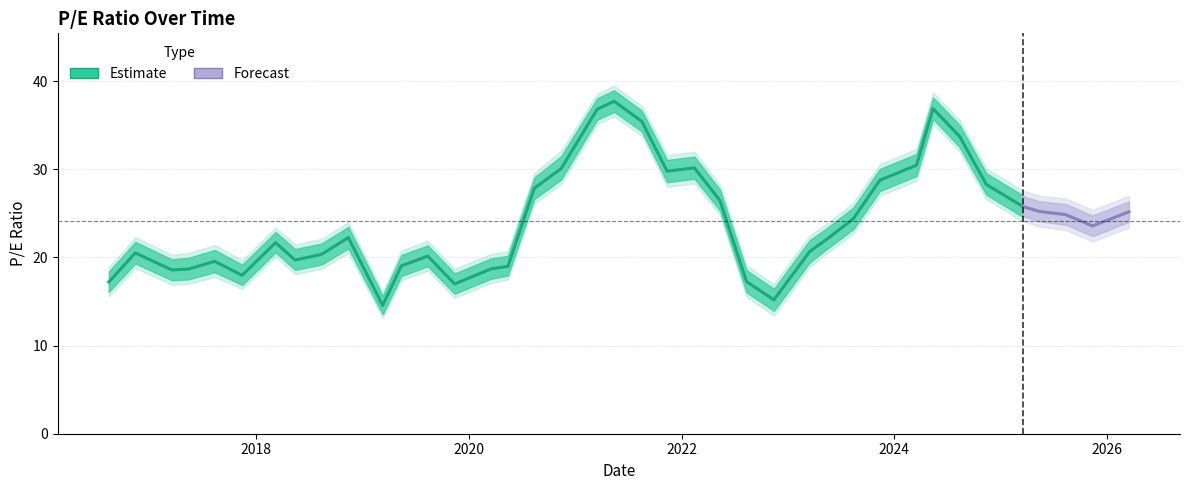

How many categories are shown in the chart?

39